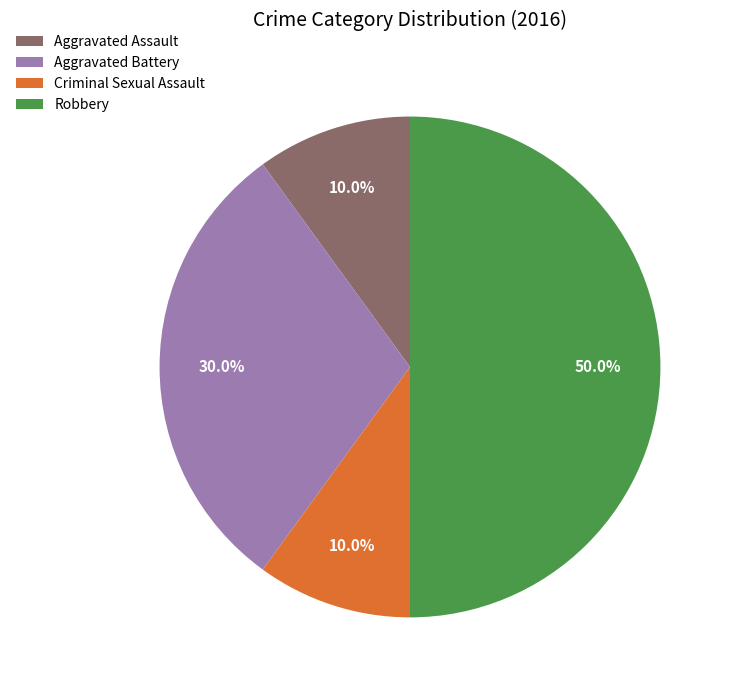

Approximately how many times larger is the value at Aggravated Battery compared to Robbery?

0.6